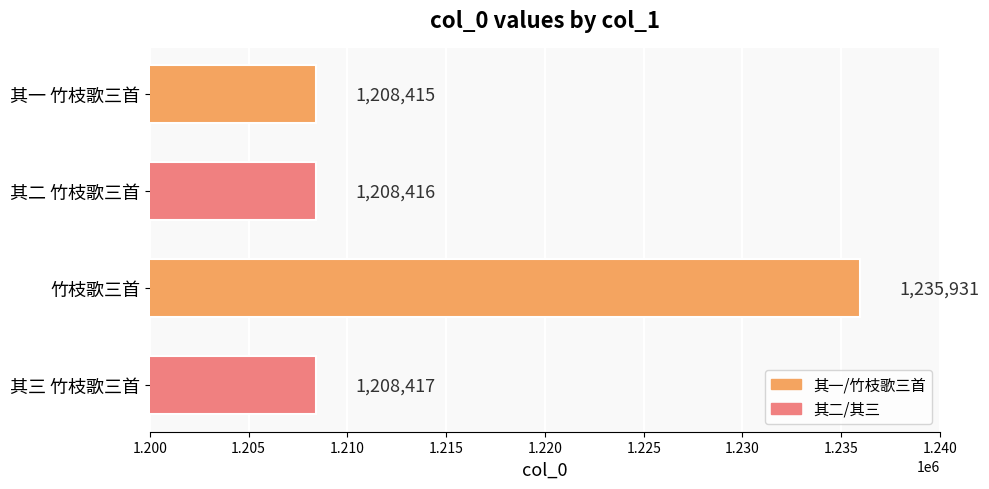

At which label is the value closest to 1222173?

其三 竹枝歌三首